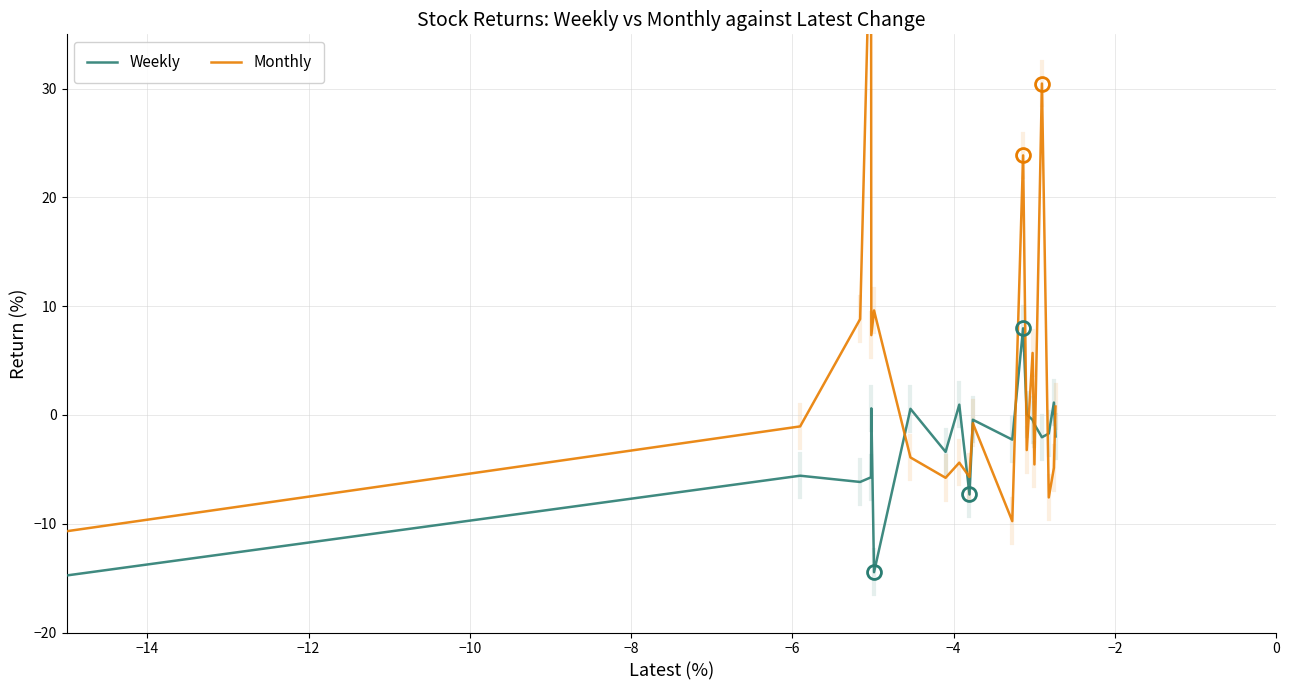

Which series has the largest total across all categories?

Monthly